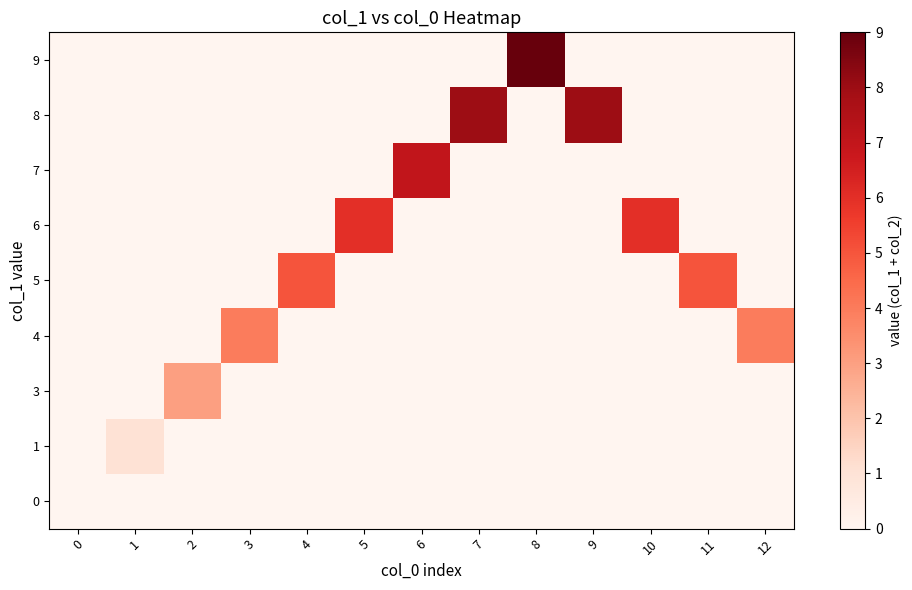

Rank the series by their maximum value, from lowest to highest.

row_0, row_1, row_2, row_3, row_4, row_5, row_6, row_7, row_8